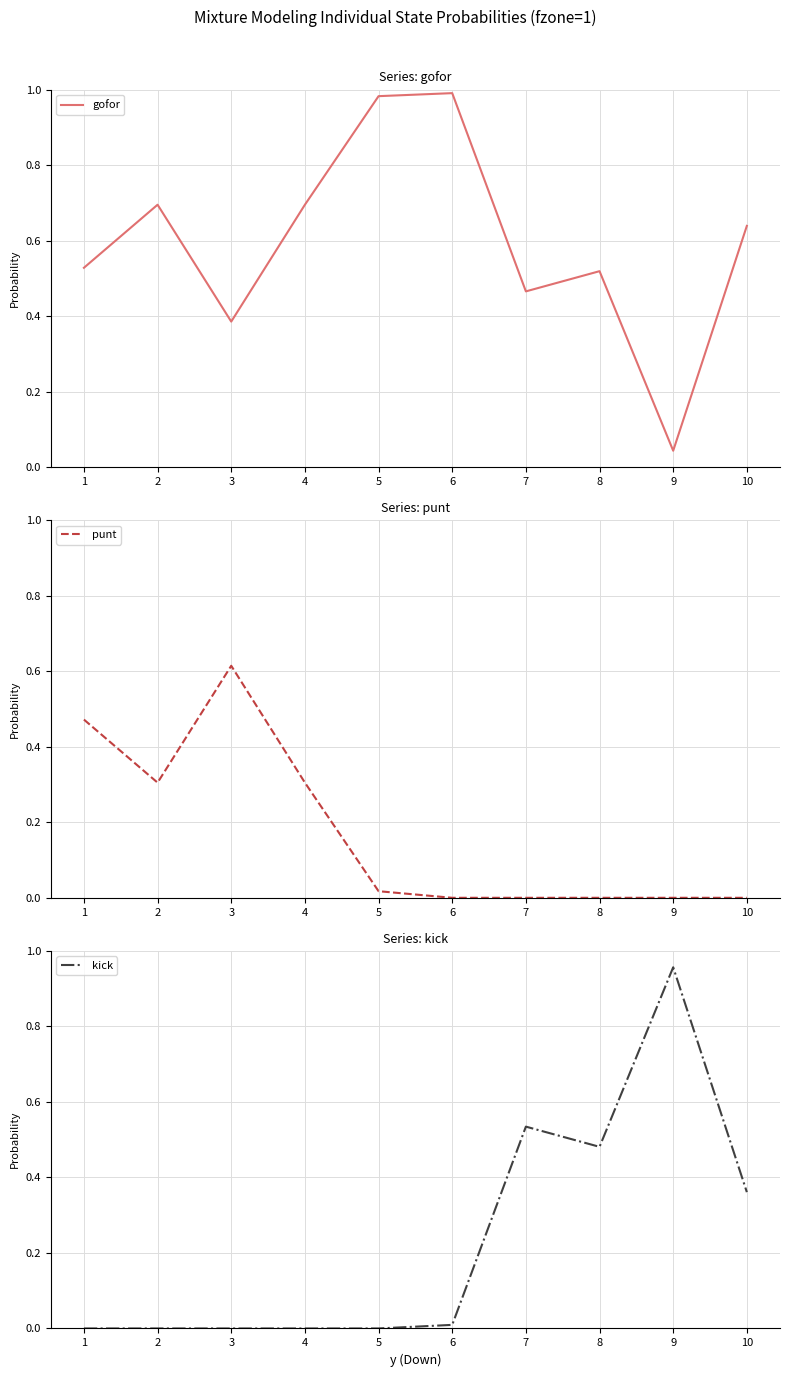

Reading right to left, extract all data points from this chart.

gofor: 10=0.6	9=0.0	8=0.5	7=0.5	6=1.0	5=1.0	4=0.7	3=0.4	2=0.7	1=0.5
punt: 10=0.0	9=0.0	8=0.0	7=0.0	6=0.0	5=0.0	4=0.3	3=0.6	2=0.3	1=0.5
kick: 10=0.4	9=1.0	8=0.5	7=0.5	6=0.0	5=0.0	4=0.0	3=0.0	2=0.0	1=0.0